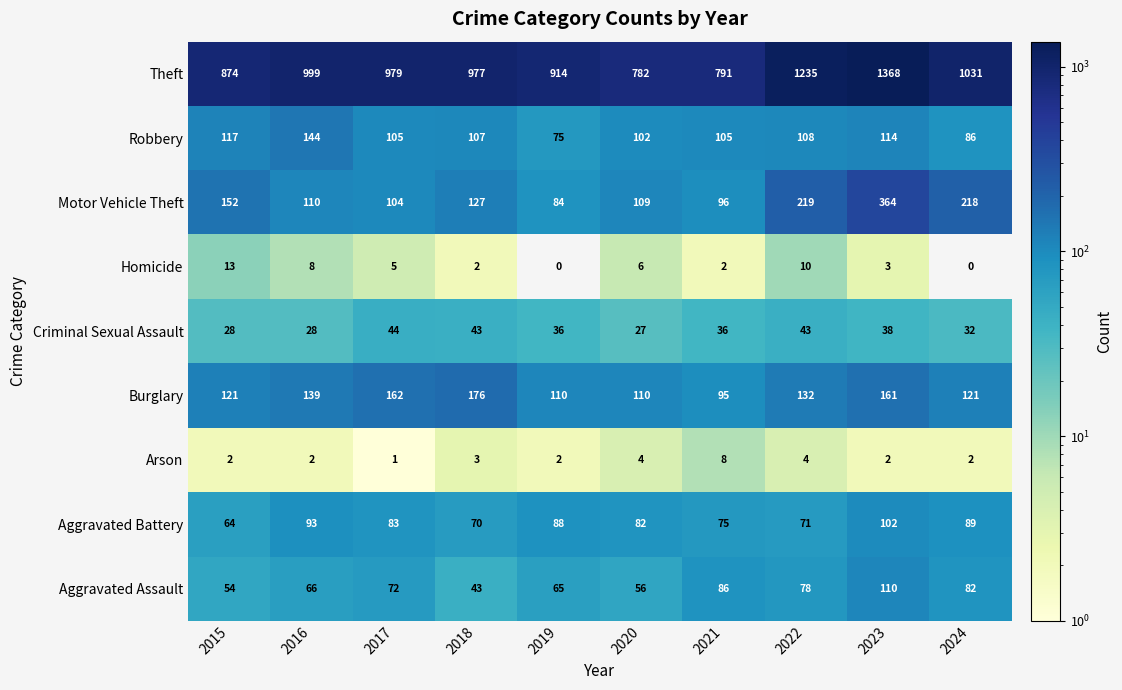

At which label is Motor Vehicle Theft closest to 224?

2022